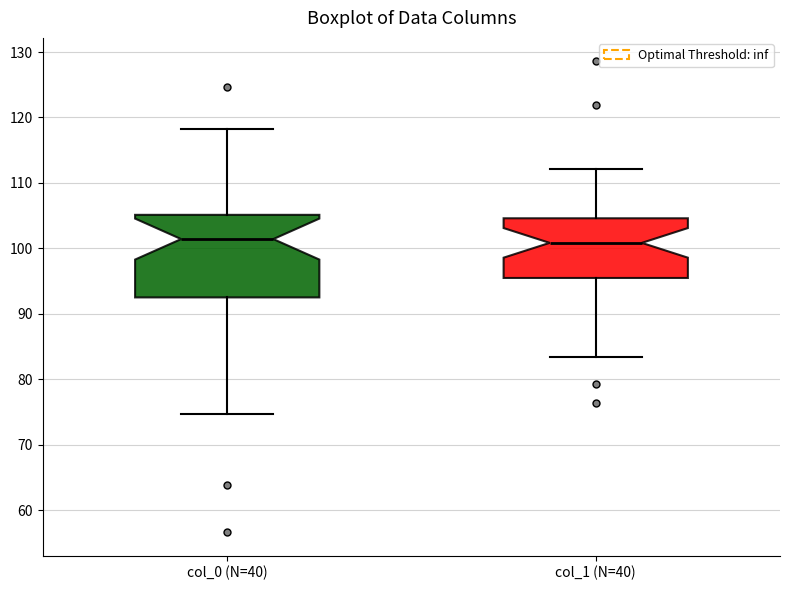

Reading left to right, read every box against the y-axis: the position of its median line, the range the box covers, and the ends of its whiskers. The values are not printed on the chart, so give them approximately, as read against the axis.

col_0 (N=40): median 101, box 93 to 105, whiskers 75 to 118
col_1 (N=40): median 101, box 95 to 105, whiskers 83 to 112